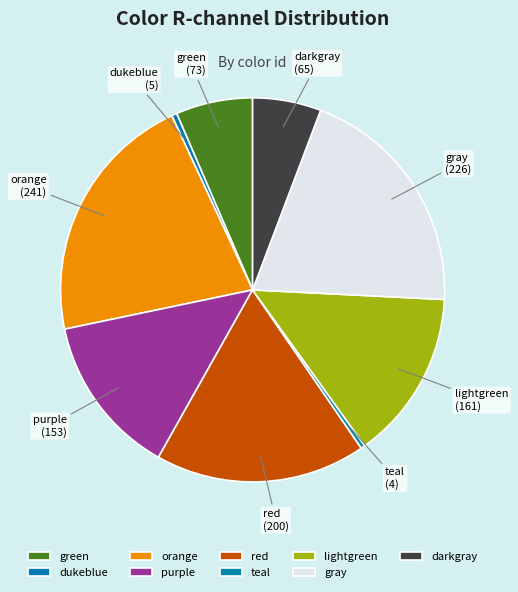

The dukeblue slice represents 0% of the pie. True or false?

True